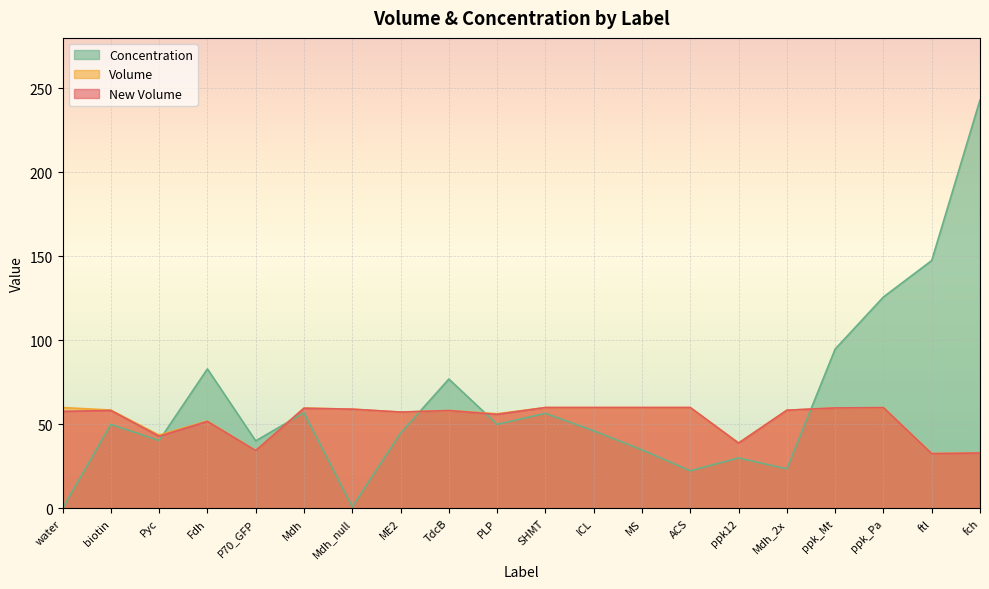

Which series changed the most between Pyc and ppk_Pa?

Concentration